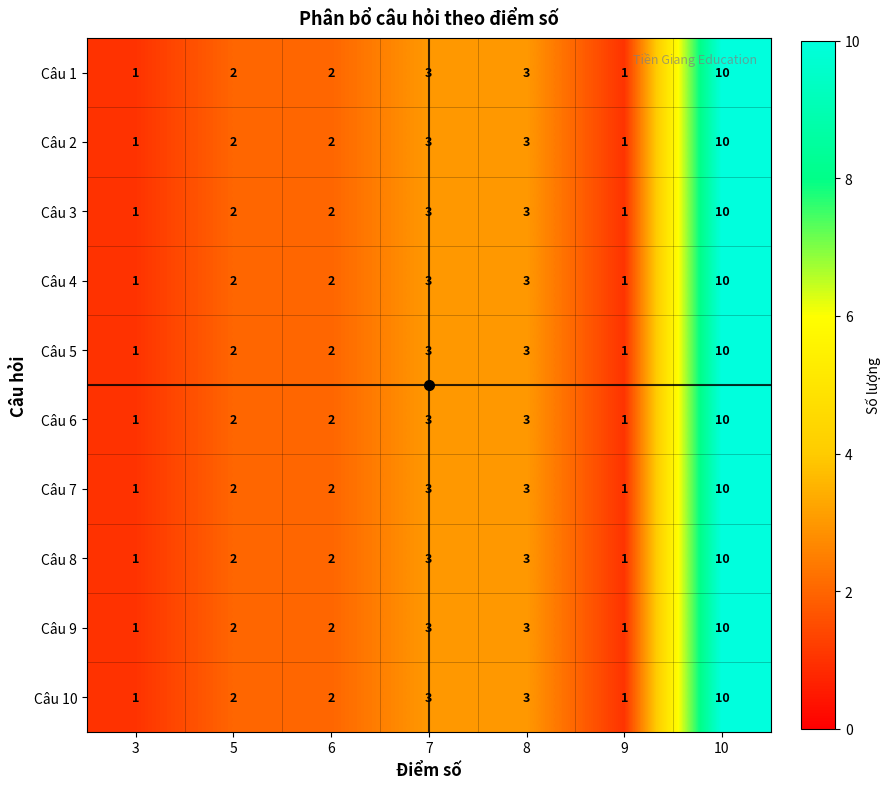

What is the maximum value shown in the chart?

10